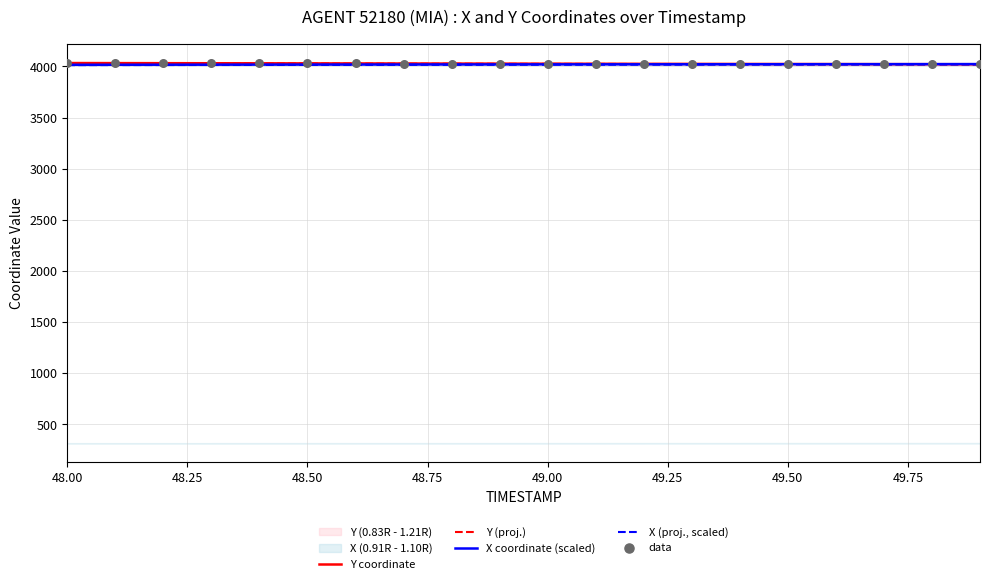

What are all the series names shown in the legend?

Y coordinate, Y (proj.), X coordinate (scaled), X (proj., scaled), data